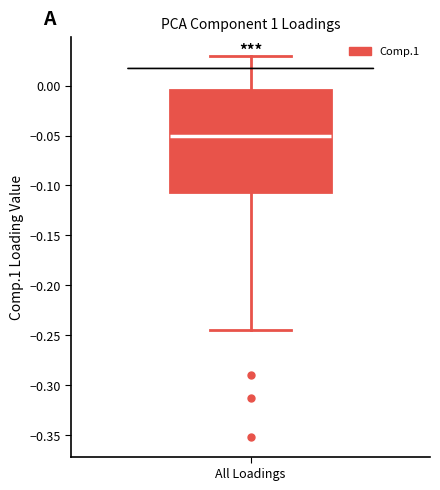

Read this box plot against the y-axis: the position of the median line, the range covered by the box, and the ends of both whiskers. The values are not printed on the chart, so give them approximately, as read against the axis.

median -0.050, box -0.105 to -0.005, whiskers -0.245 to 0.030